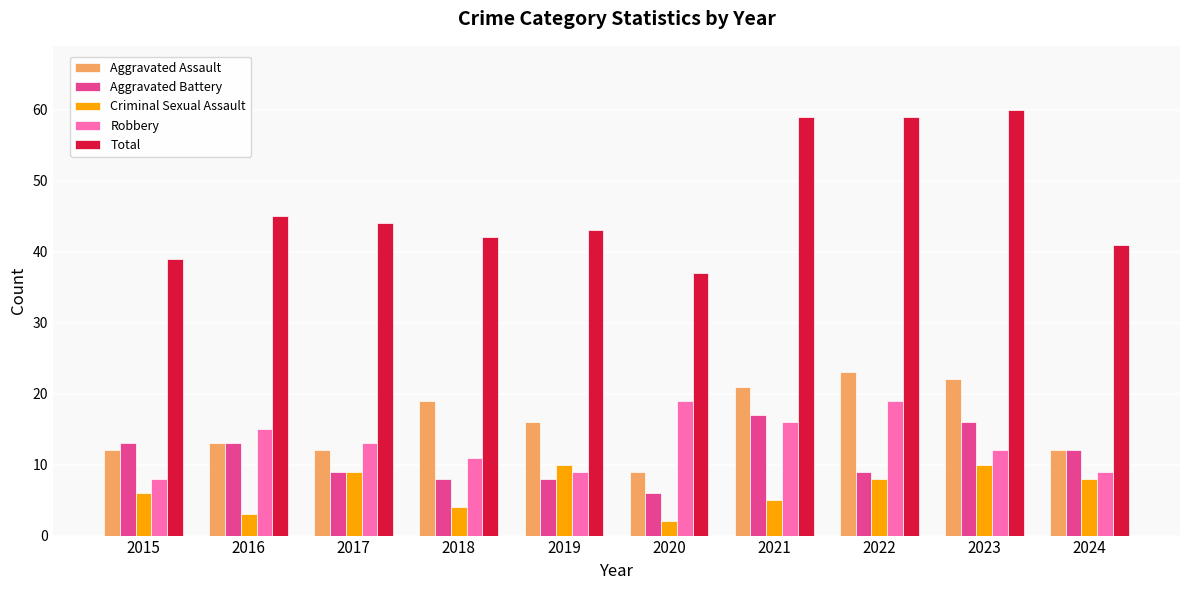

True or false: Aggravated Battery has a value of 9 at 2017.

True